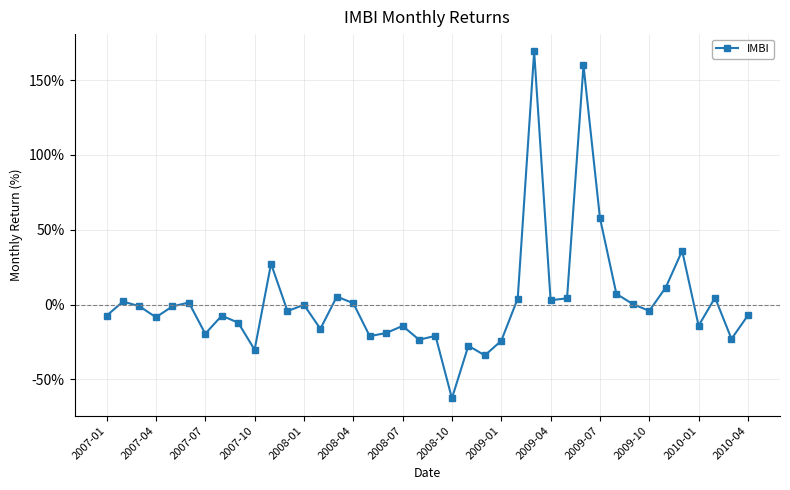

What is the minimum value shown in the chart?

-62.7